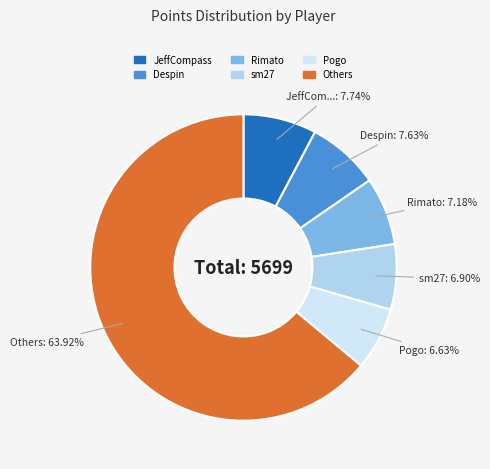

Is there any slice that represents more than half of the pie?

Yes